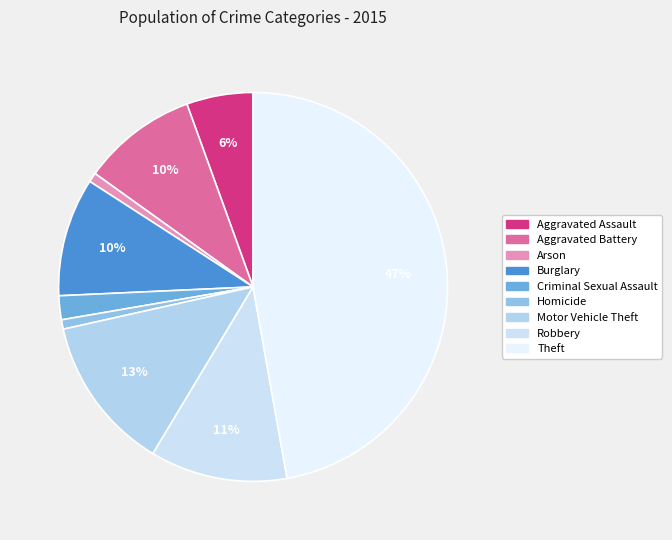

Is there any slice that represents more than half of the pie?

No